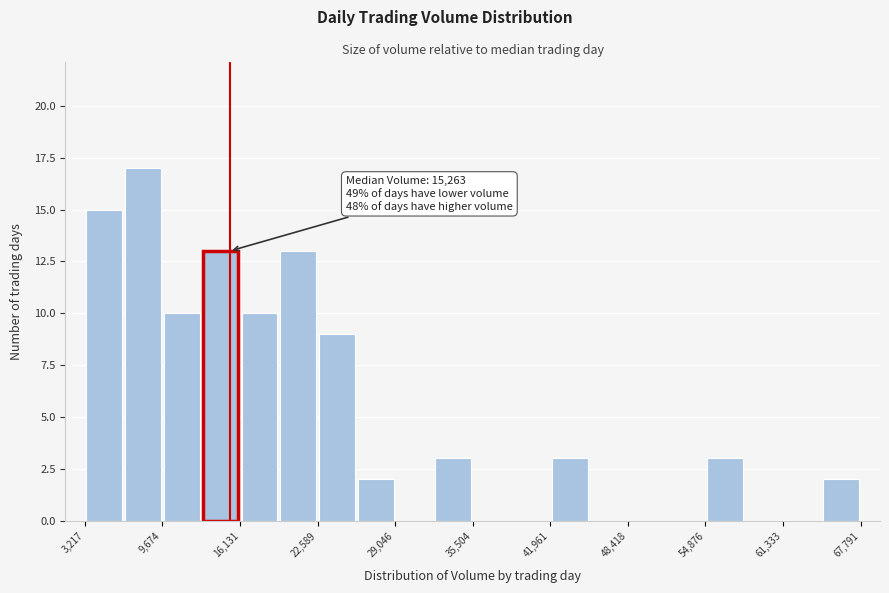

Read against the x-axis, roughly where is the centre of the tallest bar?

8000